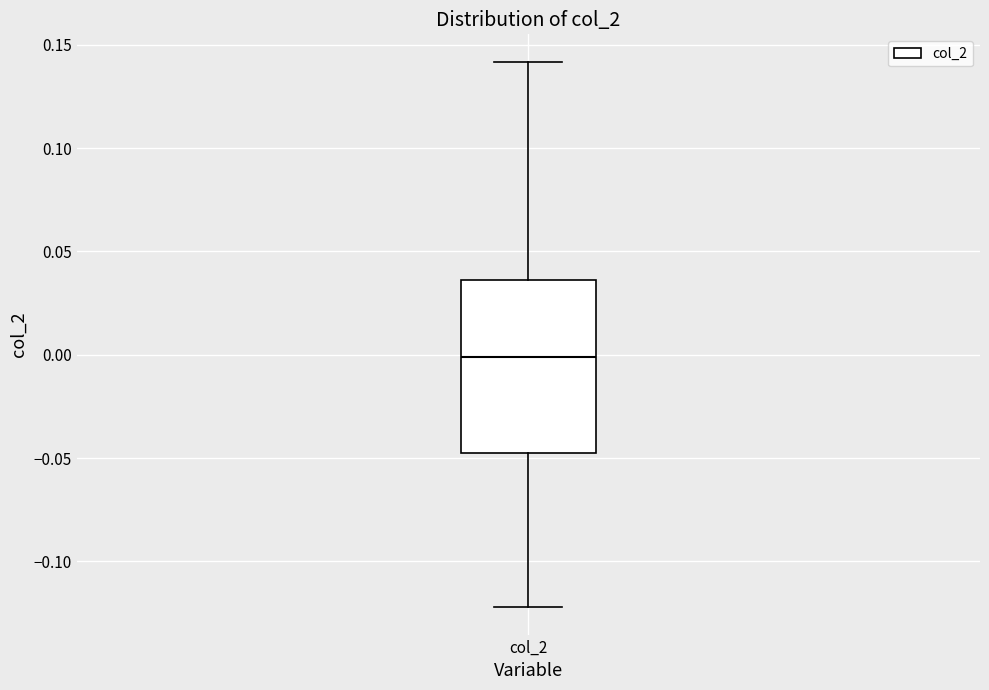

Where does the upper whisker of the box for col_2 end on the y-axis? The values are not printed on the chart, so give them approximately, as read against the axis.

0.140